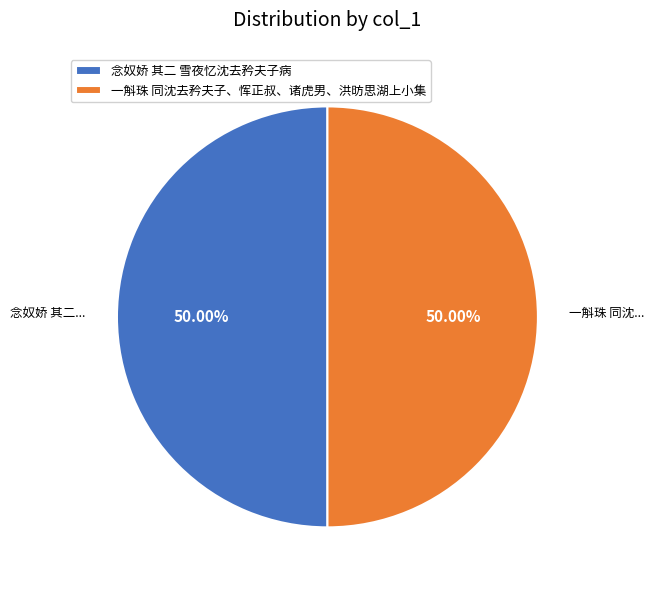

How many slices are in this pie chart?

2